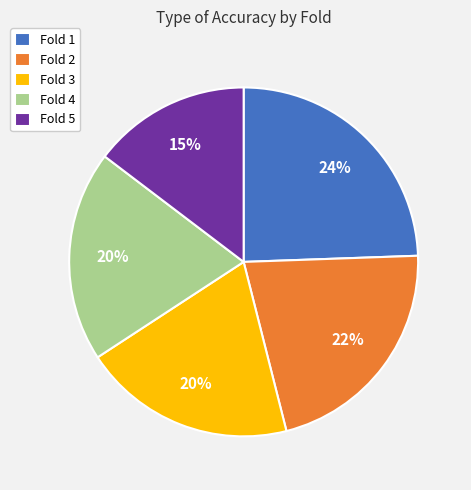

Does Fold 4 account for over 50% of the chart?

No